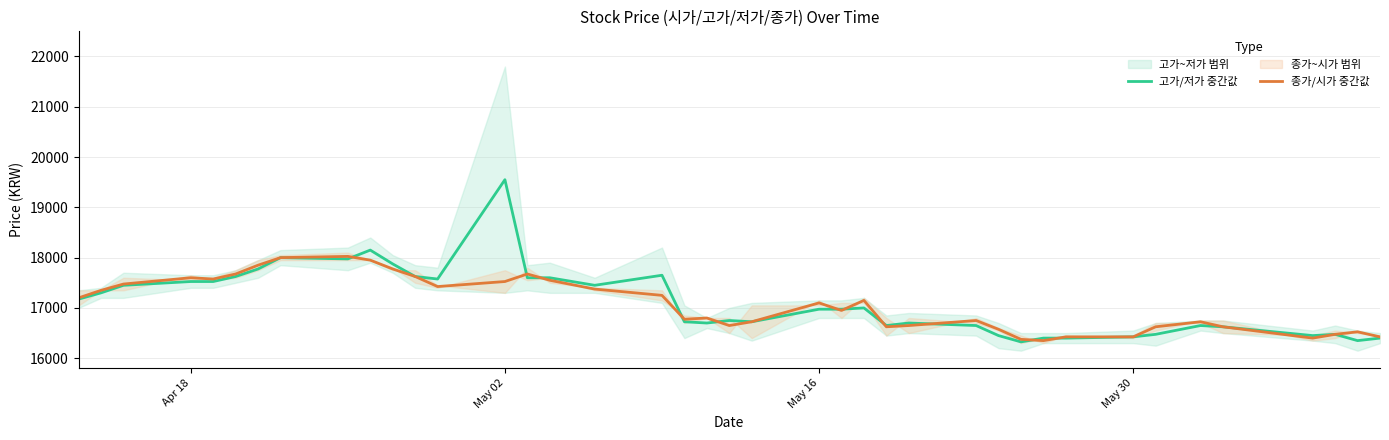

What is the minimum value for 고가/저가 중간값?

16325